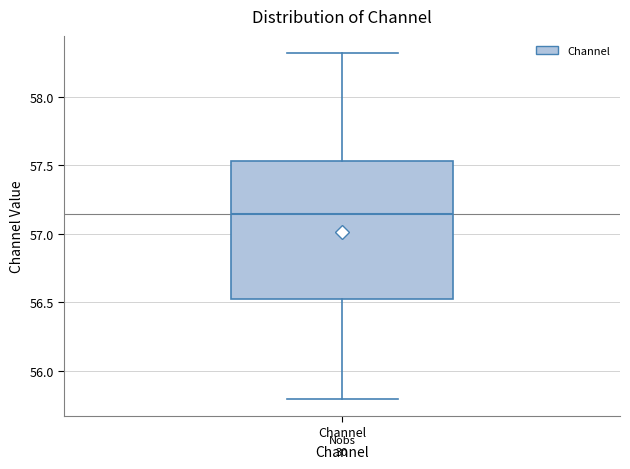

Where does the upper whisker of the box for Channel end on the y-axis? The values are not printed on the chart, so give them approximately, as read against the axis.

58.30